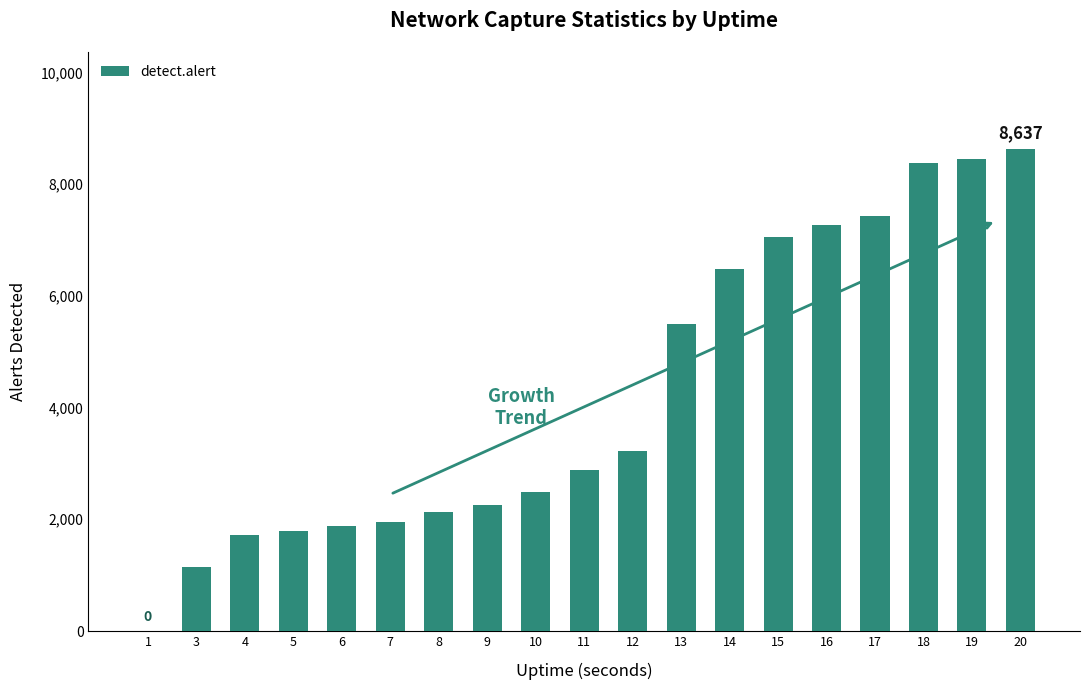

Reading left to right, list all the values displayed in this chart.

0	1140	1714	1788	1874	1947	2124	2255	2497	2886	3224	5499	6479	7061	7269	7421	8378	8453	8637